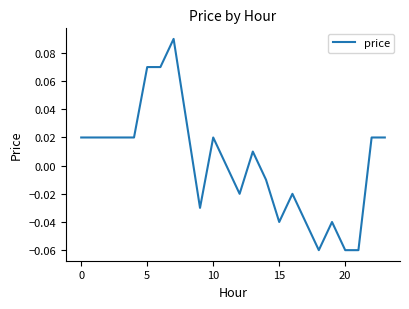

How many lines are shown in the chart?

1